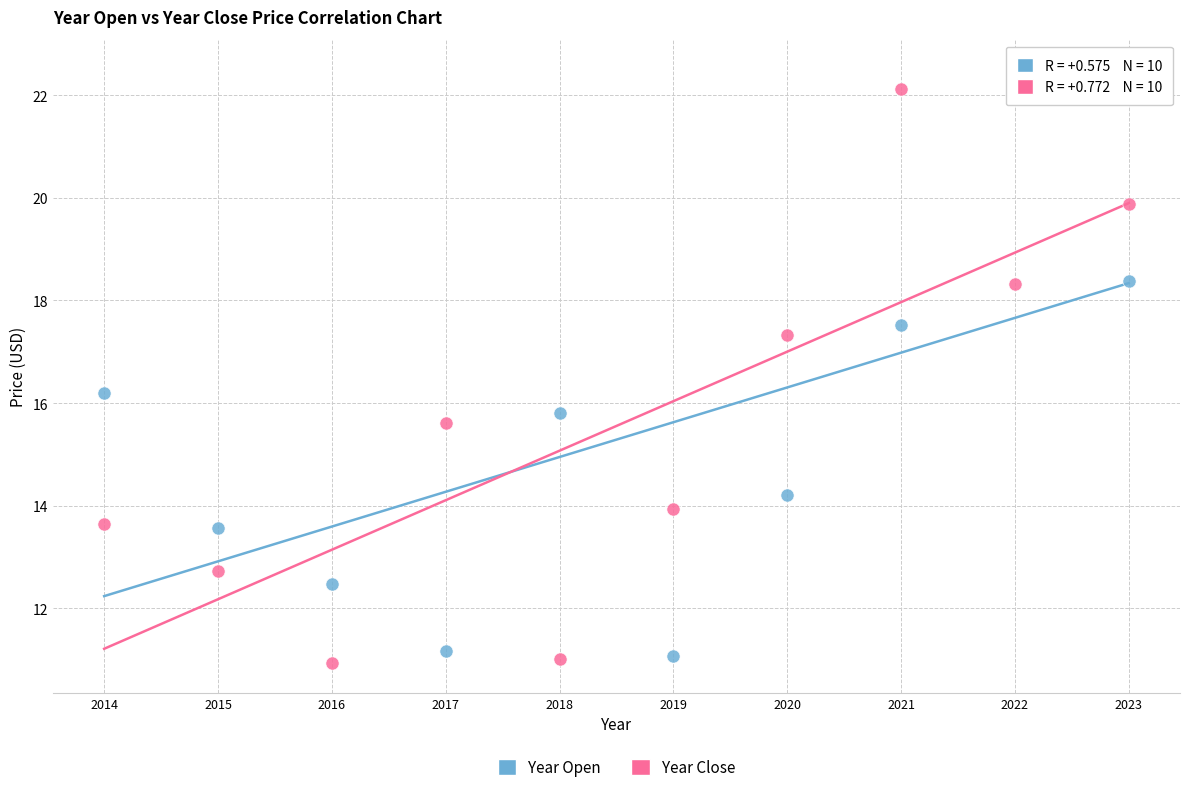

What are all the series names shown in the legend?

Year Open, Year Close